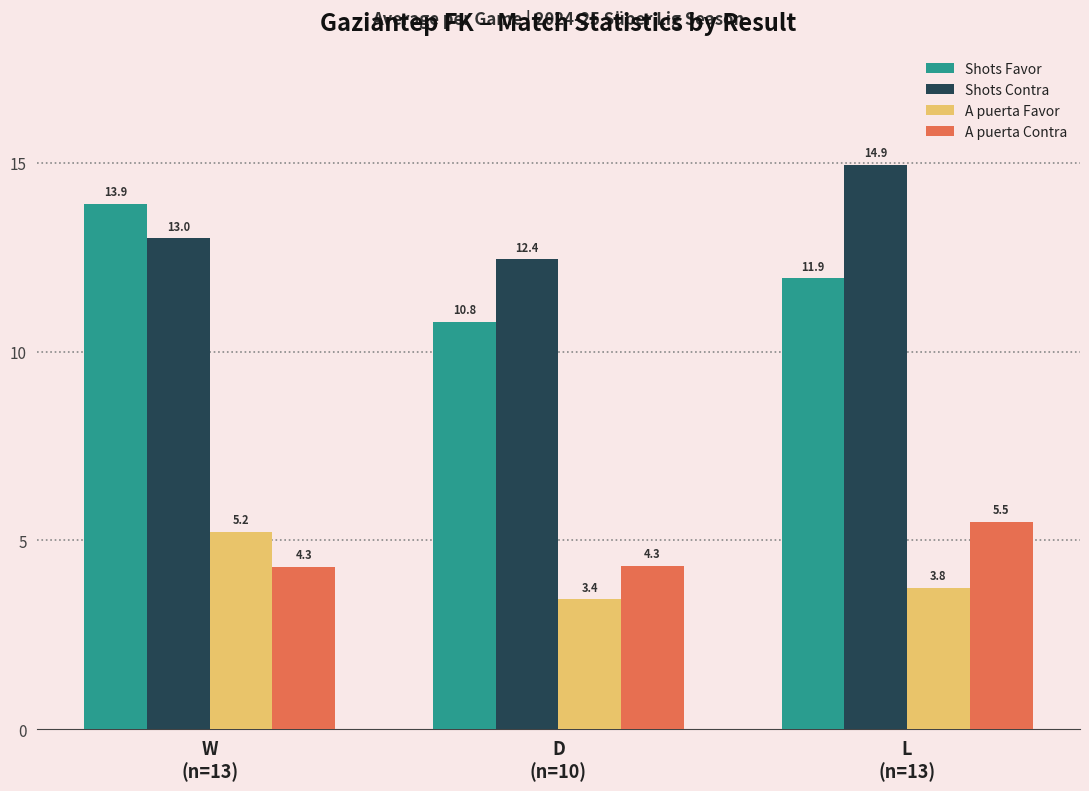

What is the difference between the Shots Contra values at W
(n=13) and D
(n=10)?

0.6